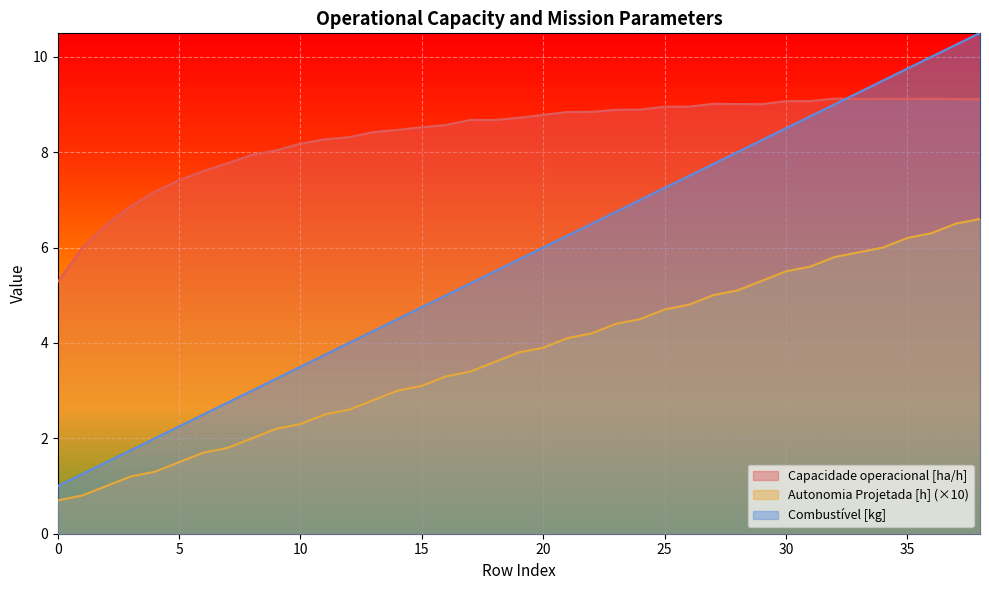

How many data points in Autonomia Projetada [h] are less than 3?

14